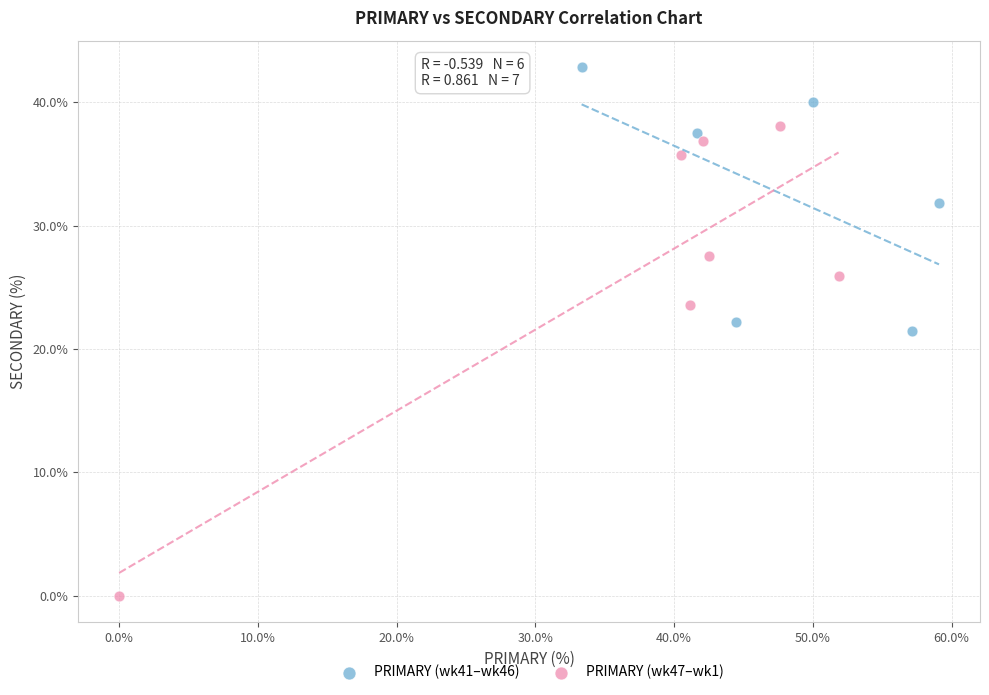

Which series contains the lowest Y value?

PRIMARY (wk47–wk1)